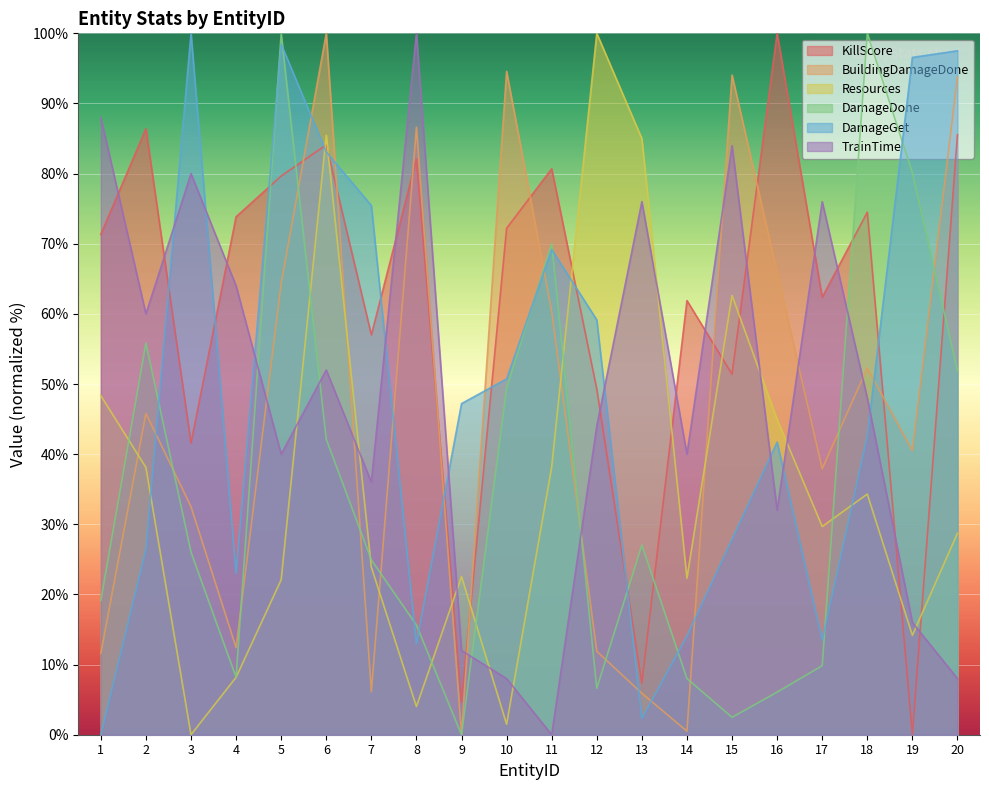

How many series are shown in this chart?

6